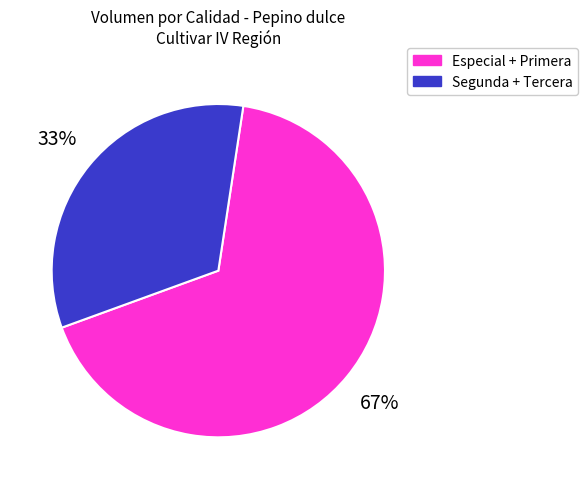

To the nearest percent, what portion does Segunda + Tercera represent?

33%